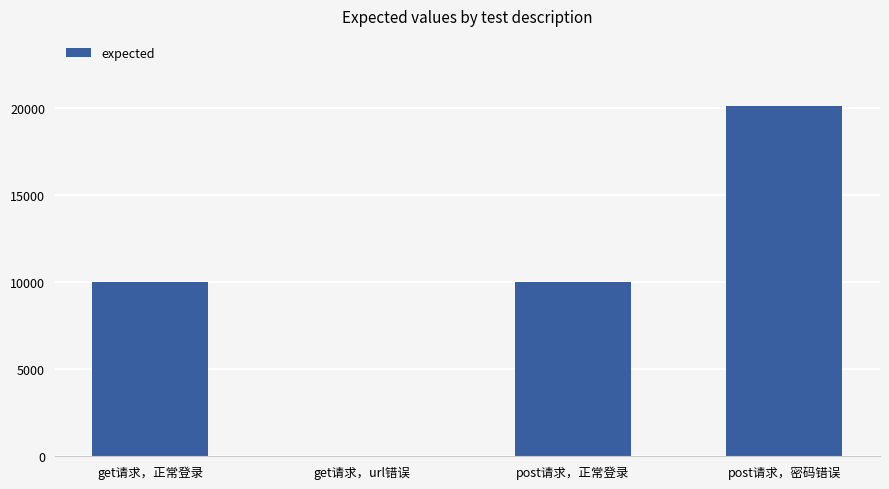

Are the bars horizontal?

No